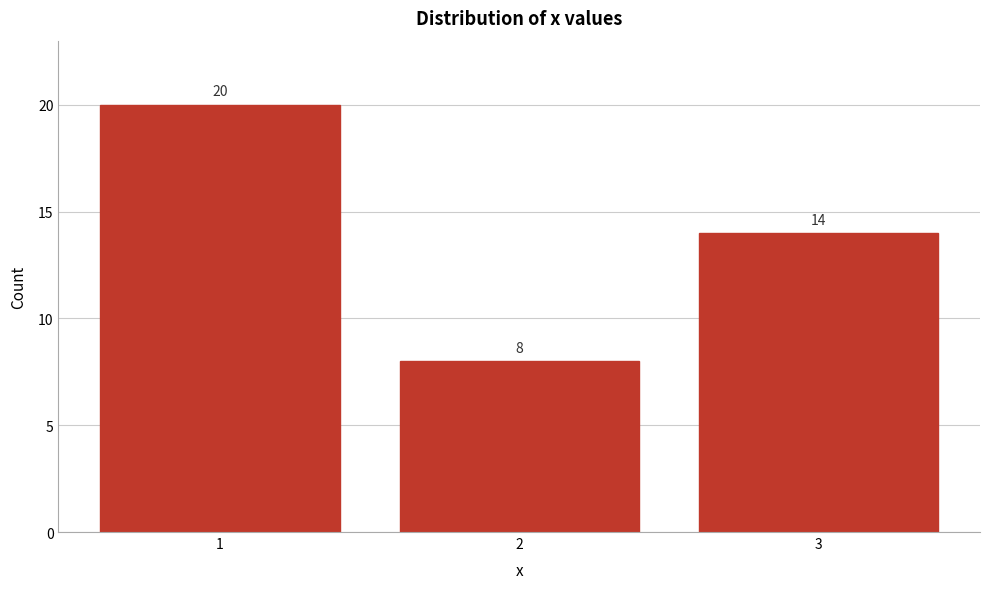

Reading right to left, what are all the values shown in this chart?

14	8	20